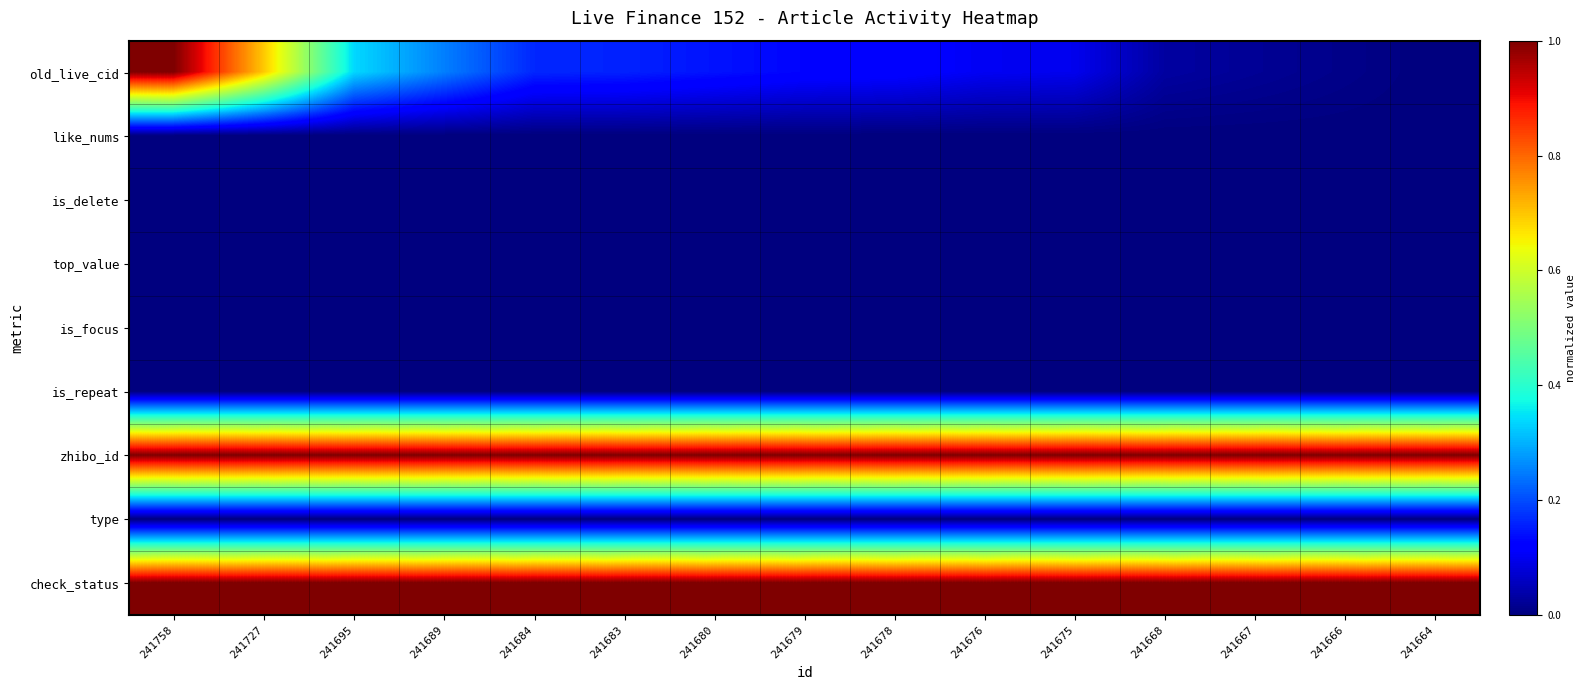

Which series has the widest spread of values?

old_live_cid